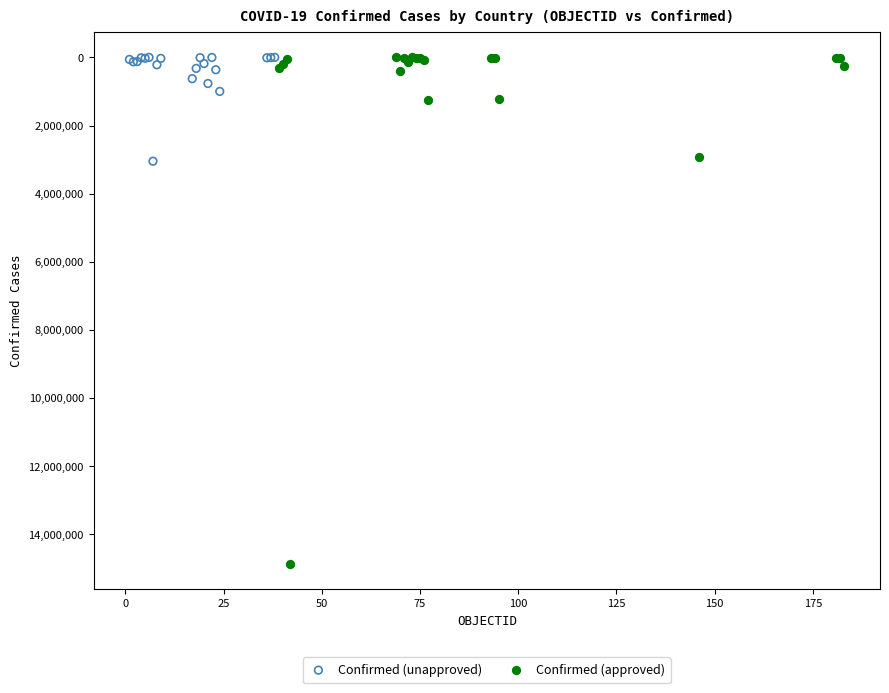

Which series reaches the maximum Y coordinate?

Confirmed (approved)